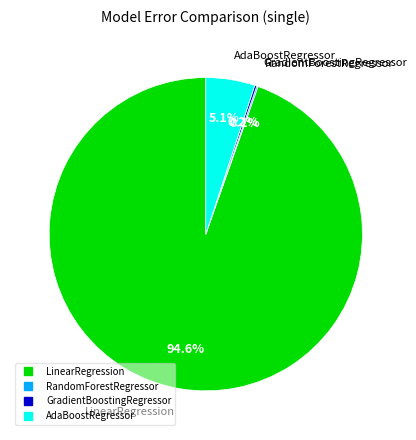

Which category has the biggest portion of the pie?

LinearRegression